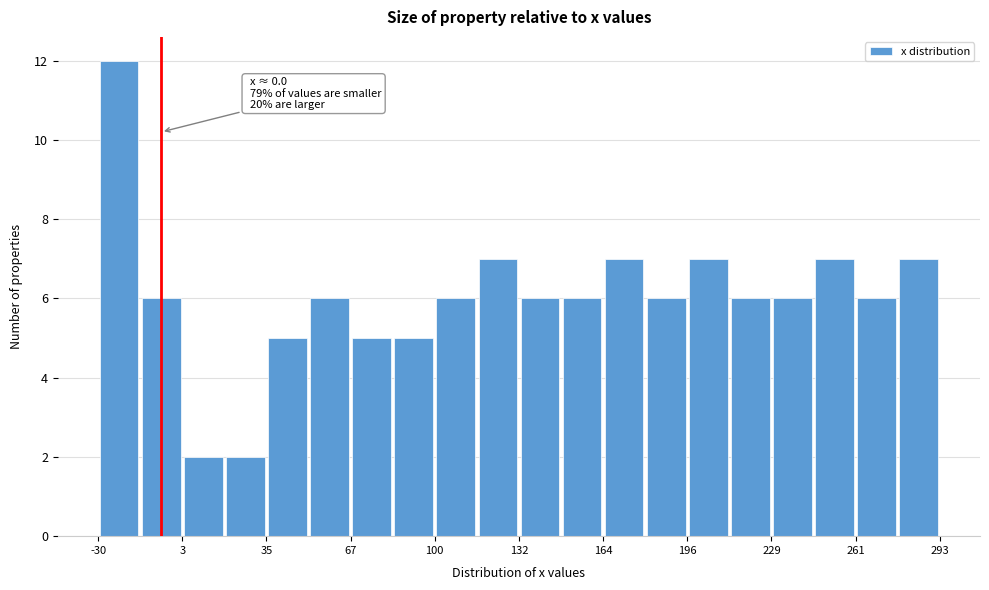

Read against the x-axis, roughly where is the centre of the tallest bar?

-20